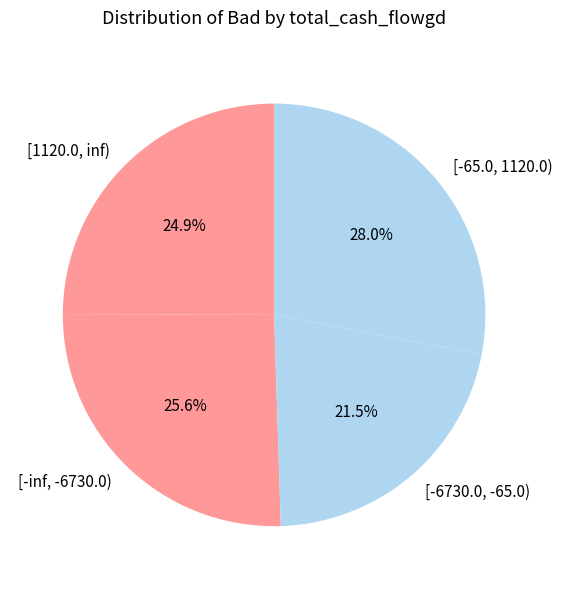

Which slice is the largest?

[-65.0, 1120.0)